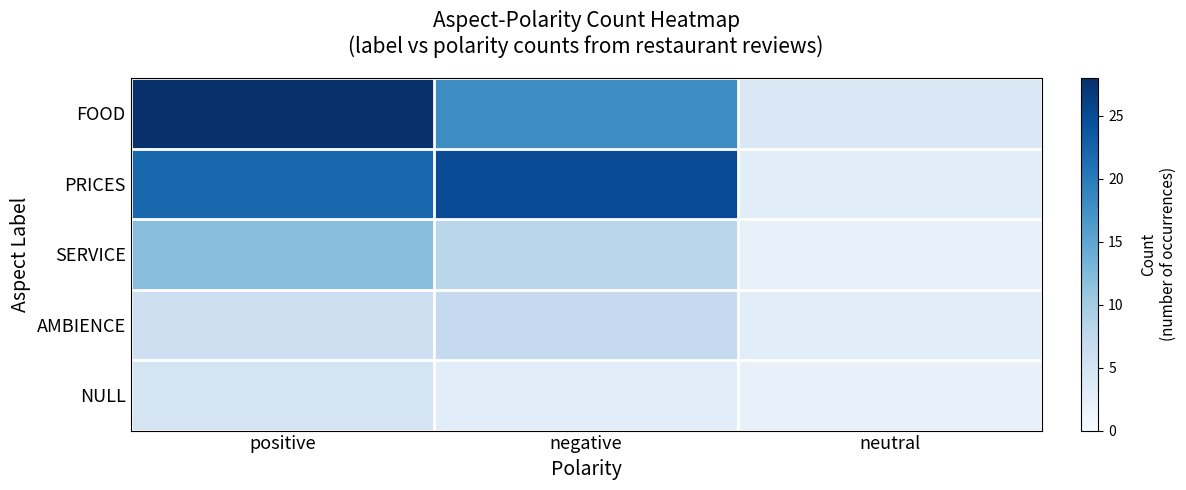

Reading left to right, extract all data points from this chart.

FOOD: positive=28	negative=18	neutral=4
PRICES: positive=22	negative=25	neutral=3
SERVICE: positive=12	negative=8	neutral=2
AMBIENCE: positive=6	negative=7	neutral=3
NULL: positive=5	negative=3	neutral=2